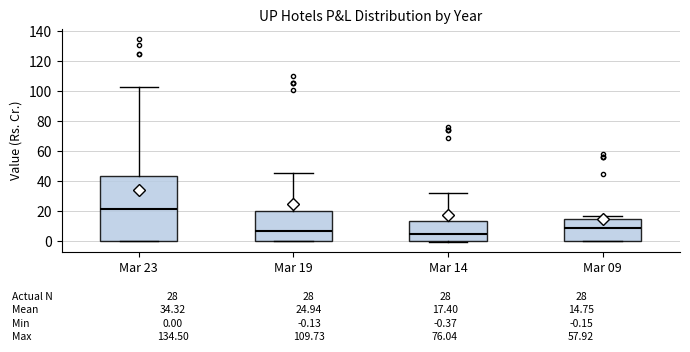

Which box's median line is the highest?

Mar 23